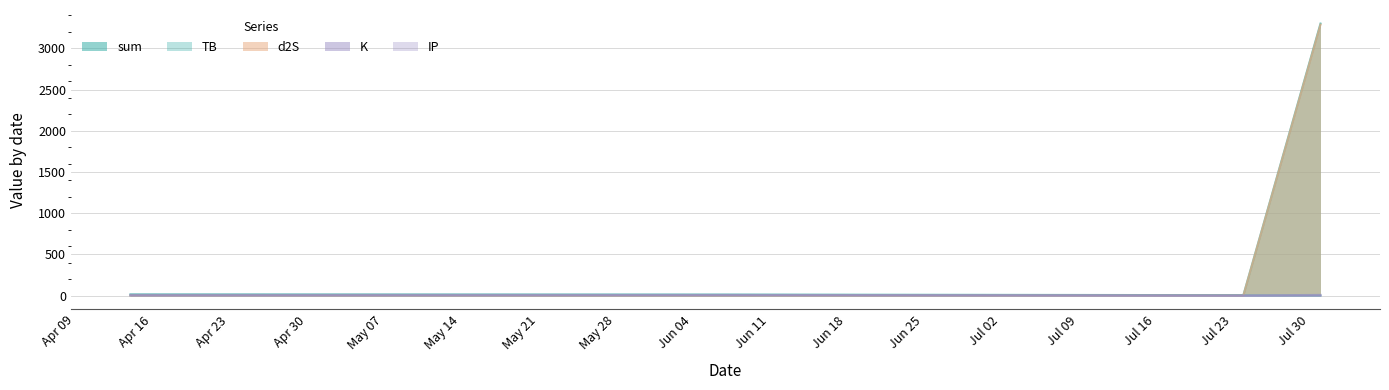

How many lines are shown in the chart?

5